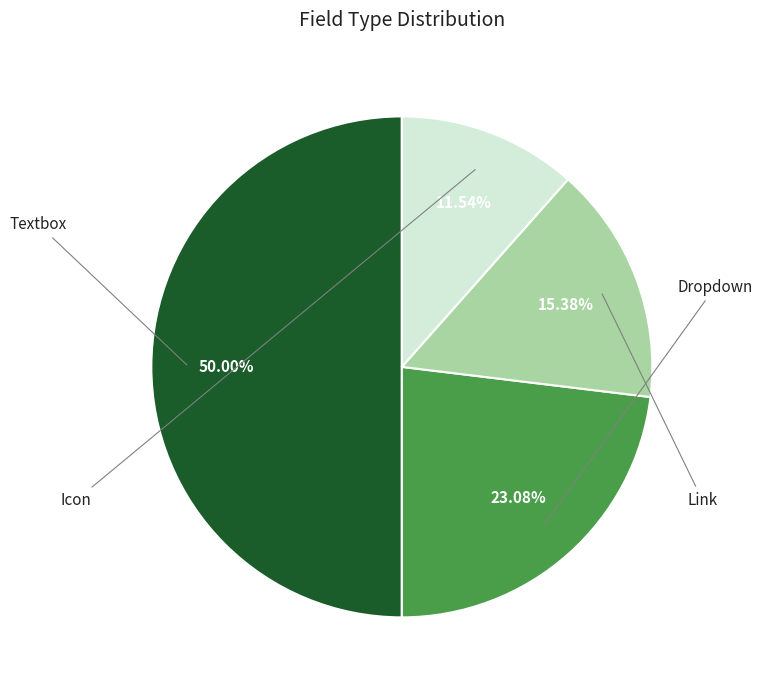

To the nearest percent, what portion does Textbox represent?

50%